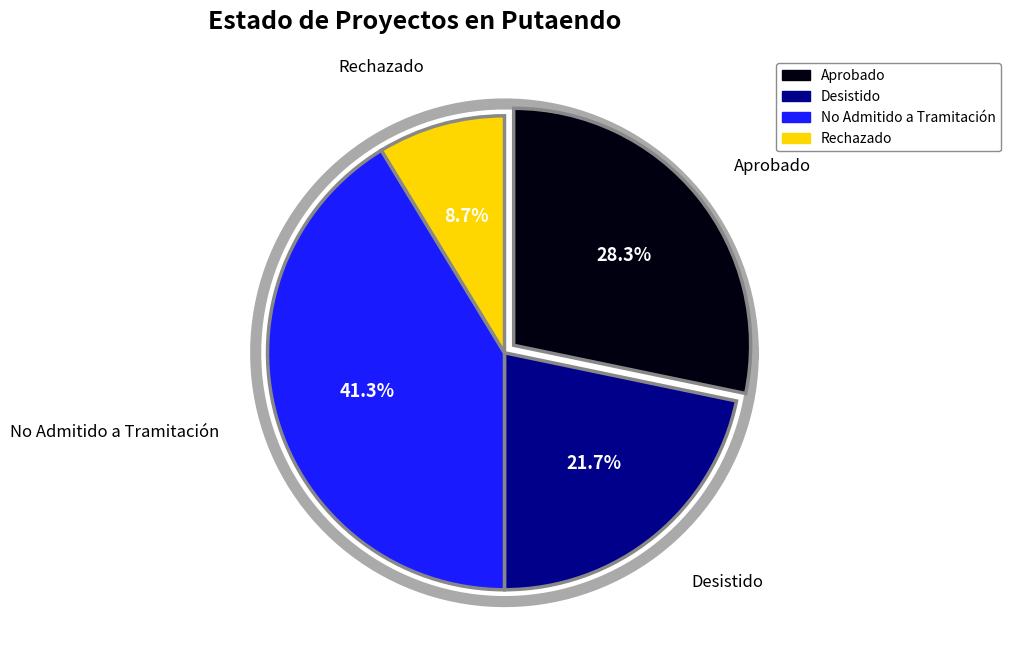

Between 10 and 6, which is larger?

10